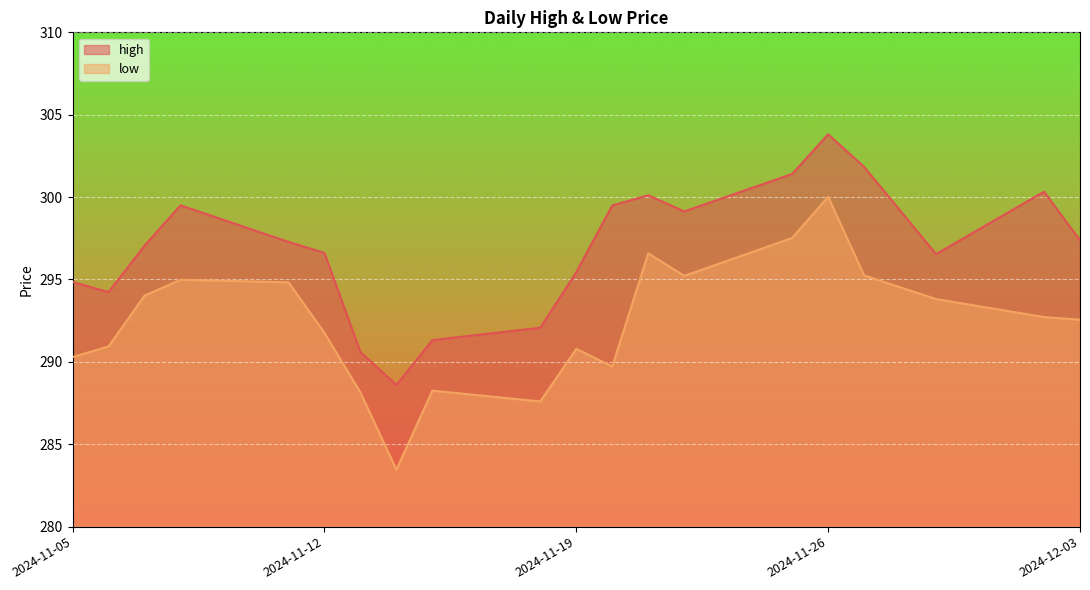

The value of low at 2024-11-13 is 456.6. True or false?

False